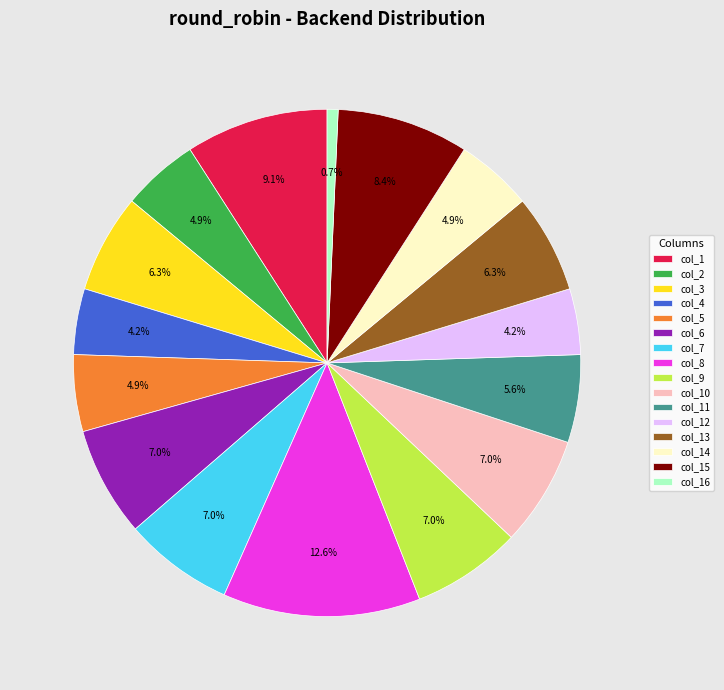

Is the sum of col_15 and col_14 greater than half?

No